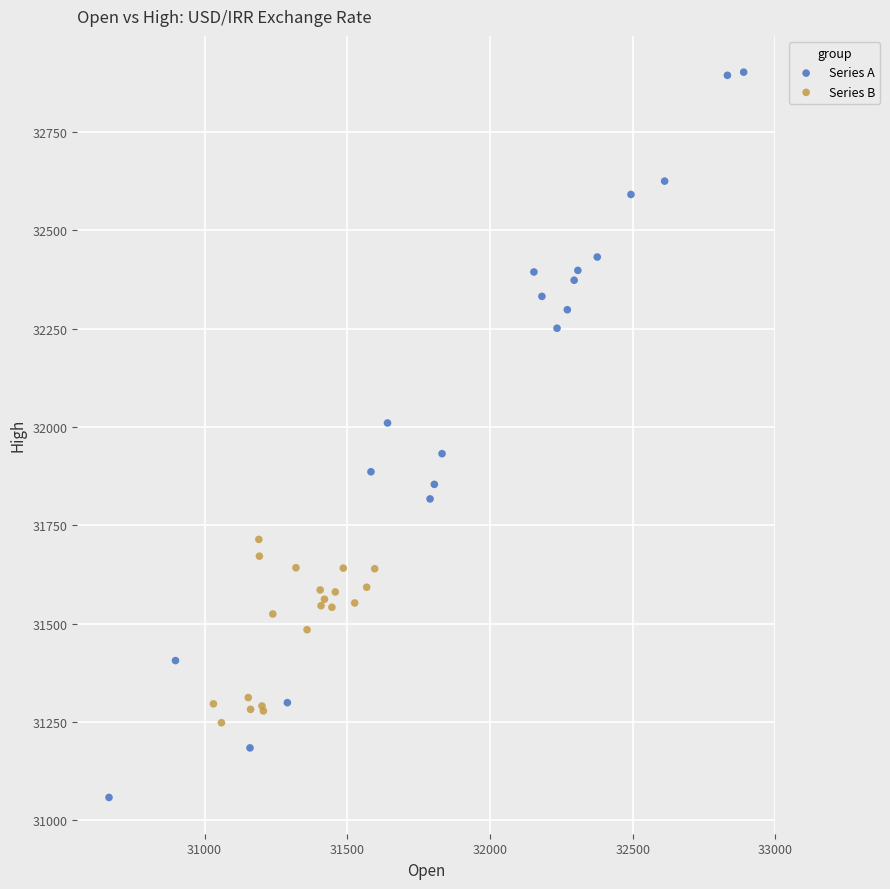

Which series has the largest Y range (max minus min)?

Series A